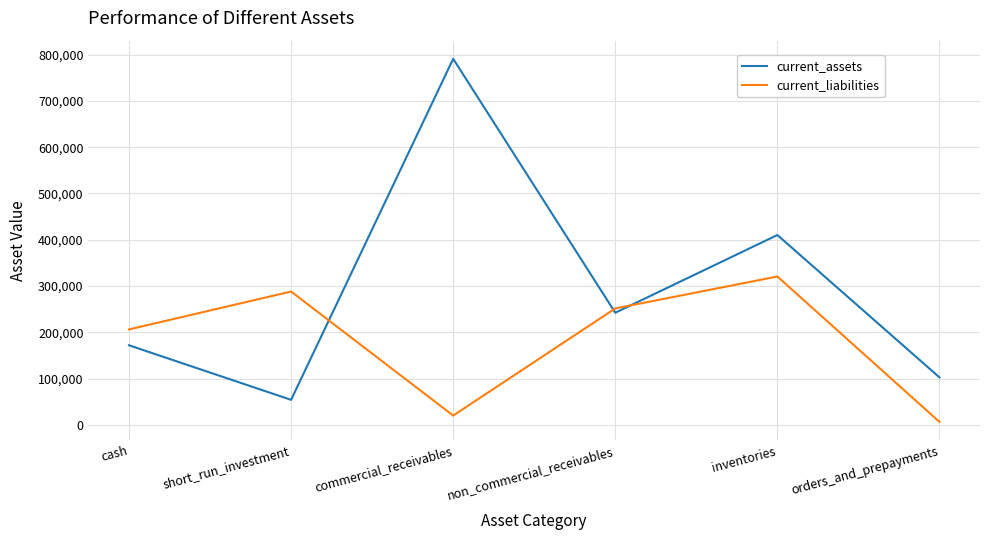

What is the highest value of the current_assets series?

790800